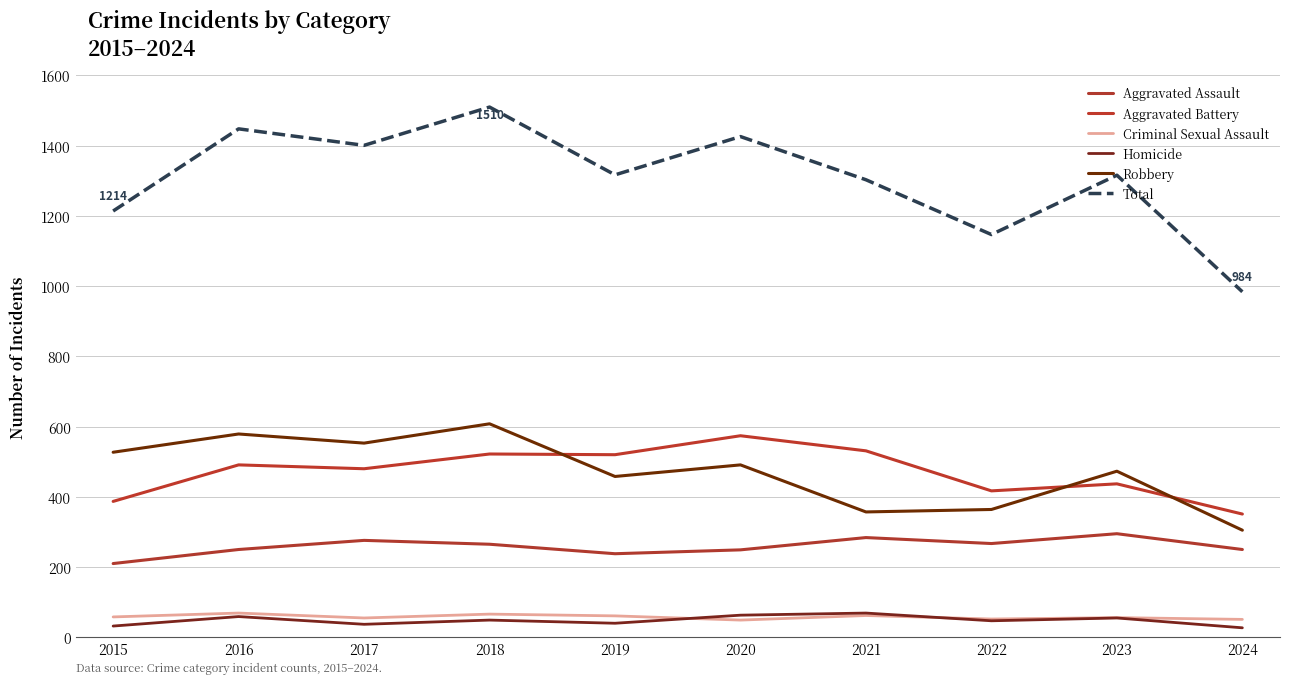

True or false: Aggravated Battery and Criminal Sexual Assault cross at least once.

False